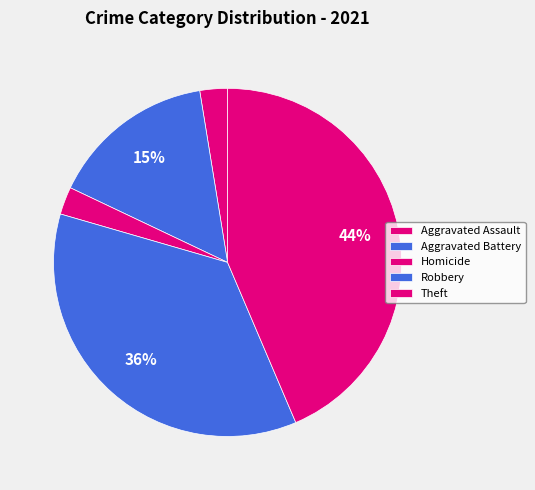

Is there a majority slice in this chart?

No